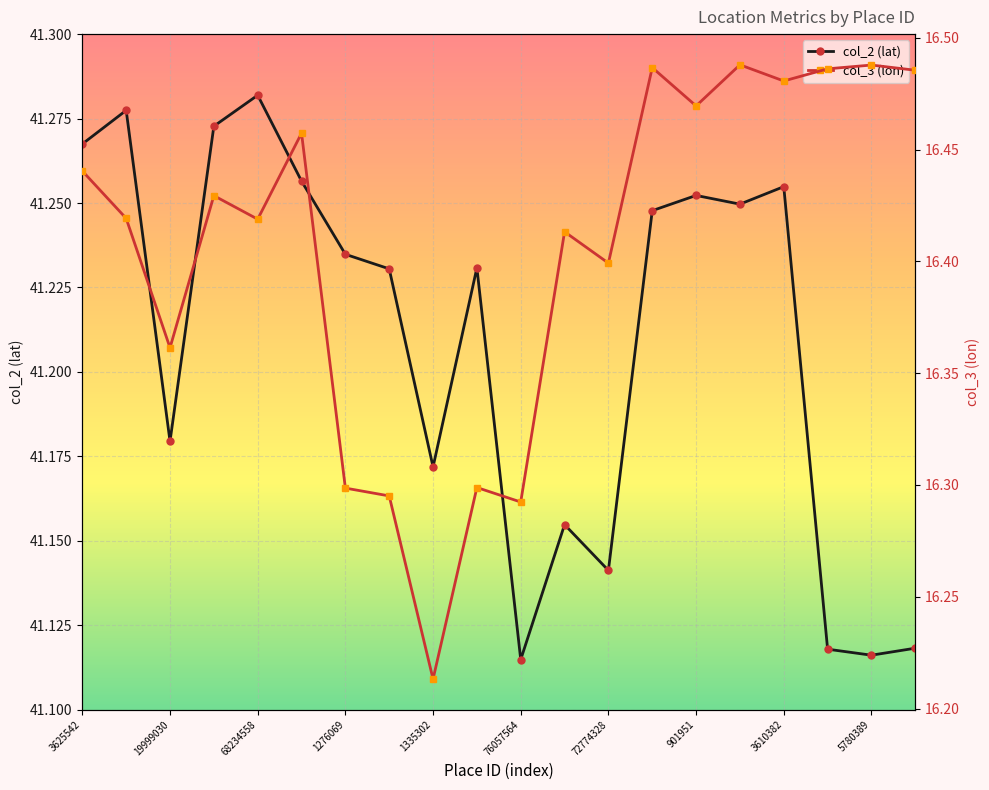

Rank the series by their average value, from highest to lowest.

col_2 (lat), col_3 (lon)